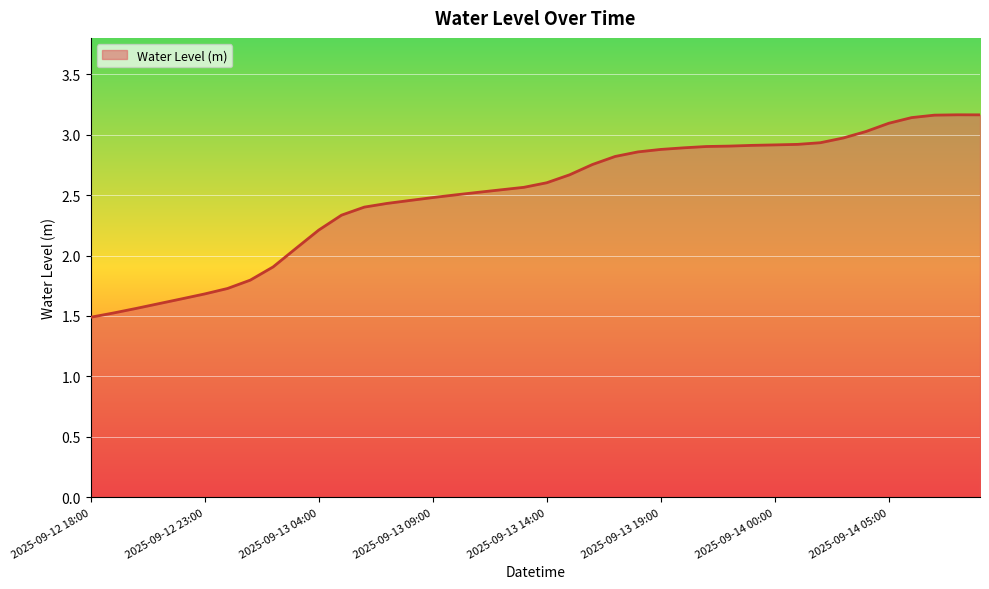

What is the minimum value shown in the chart?

1.5